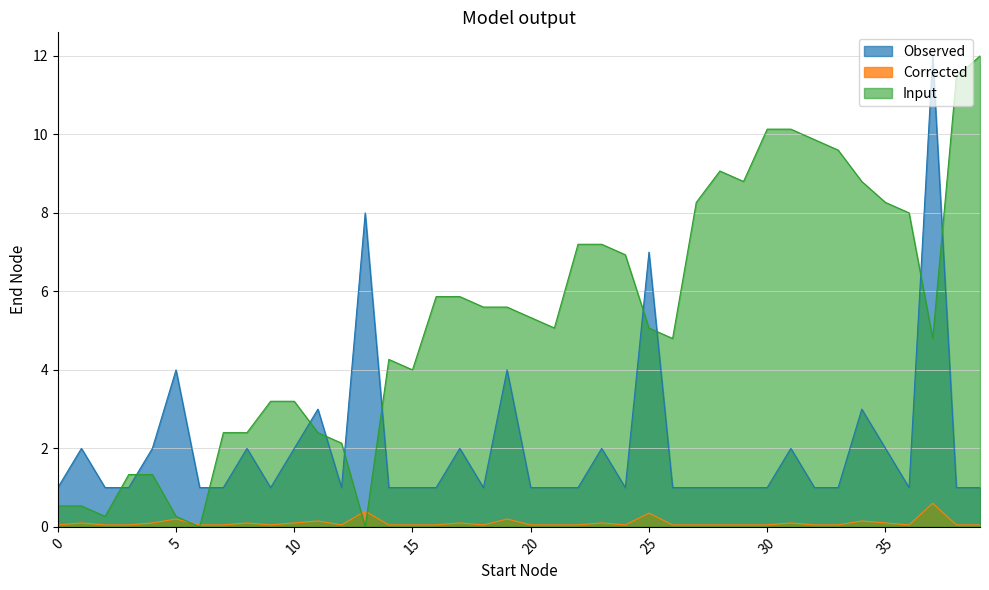

How many data points does each series have?

40